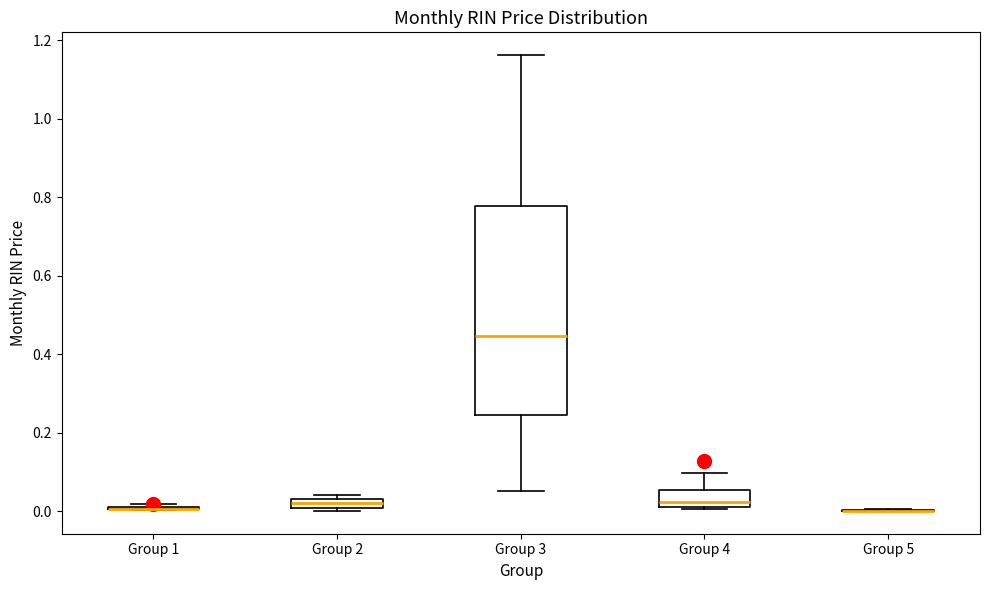

Comparing the boxes themselves (not the whiskers), which one is the tallest?

Group 3